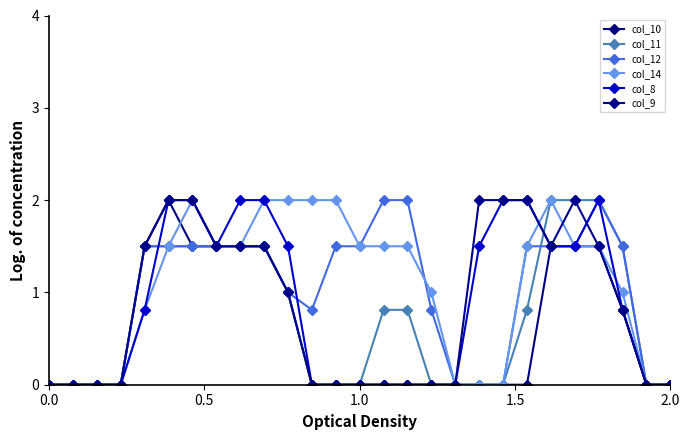

Reading left to right, list all the values displayed in this chart.

col_10: 0.0	0.0	0.0	0.0	1.5	2.0	1.5	1.5	1.5	1.5	1.0	0.0	0.0	0.0	0.0	0.0	0.0	0.0	0.0	0.0	0.0	1.5	1.5	1.5	0.8	0.0	0.0
col_11: 0.0	0.0	0.0	0.0	1.5	1.5	1.5	1.5	1.5	1.5	1.0	0.0	0.0	0.0	0.8	0.8	0.0	0.0	0.0	0.0	0.8	2.0	2.0	2.0	1.5	0.0	0.0
col_12: 0.0	0.0	0.0	0.0	1.5	1.5	1.5	1.5	1.5	1.5	1.0	0.8	1.5	1.5	2.0	2.0	0.8	0.0	0.0	0.0	1.5	1.5	1.5	2.0	1.5	0.0	0.0
col_14: 0.0	0.0	0.0	0.0	0.8	1.5	2.0	1.5	1.5	2.0	2.0	2.0	2.0	1.5	1.5	1.5	1.0	0.0	0.0	0.0	1.5	2.0	1.5	1.5	1.0	0.0	0.0
col_8: 0.0	0.0	0.0	0.0	0.8	2.0	2.0	1.5	2.0	2.0	1.5	0.0	0.0	0.0	0.0	0.0	0.0	0.0	1.5	2.0	2.0	1.5	1.5	2.0	0.8	0.0	0.0
col_9: 0.0	0.0	0.0	0.0	1.5	2.0	2.0	1.5	1.5	1.5	1.0	0.0	0.0	0.0	0.0	0.0	0.0	0.0	2.0	2.0	2.0	1.5	2.0	1.5	0.8	0.0	0.0